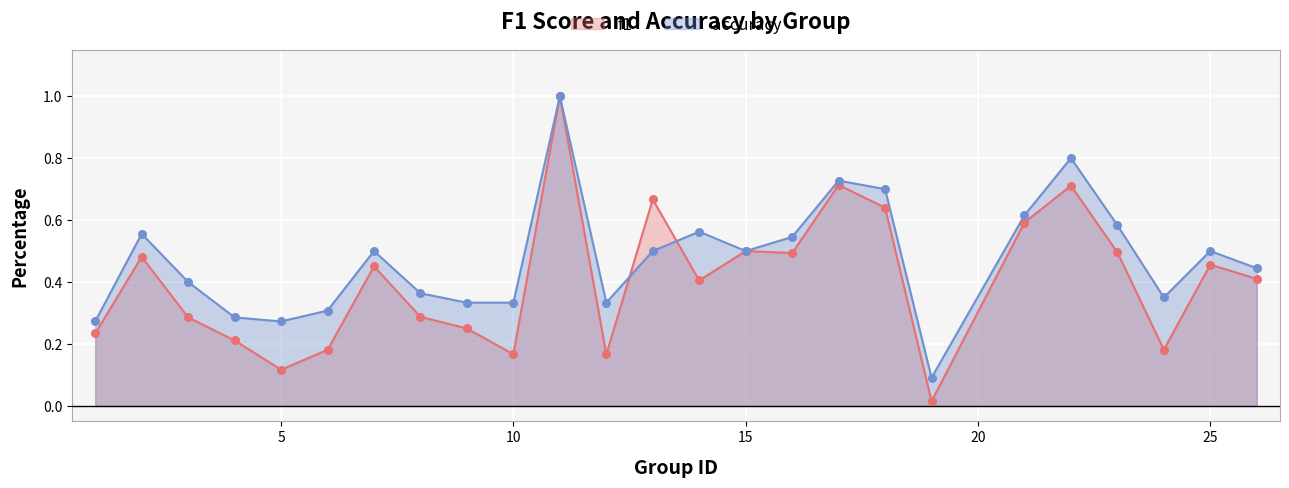

Which series reaches the minimum Y coordinate?

f1